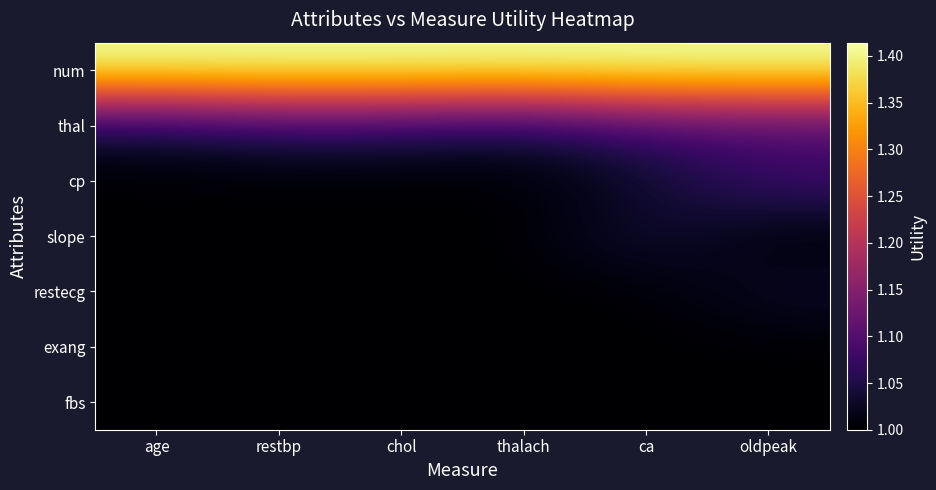

Which series has the largest total across all categories?

num